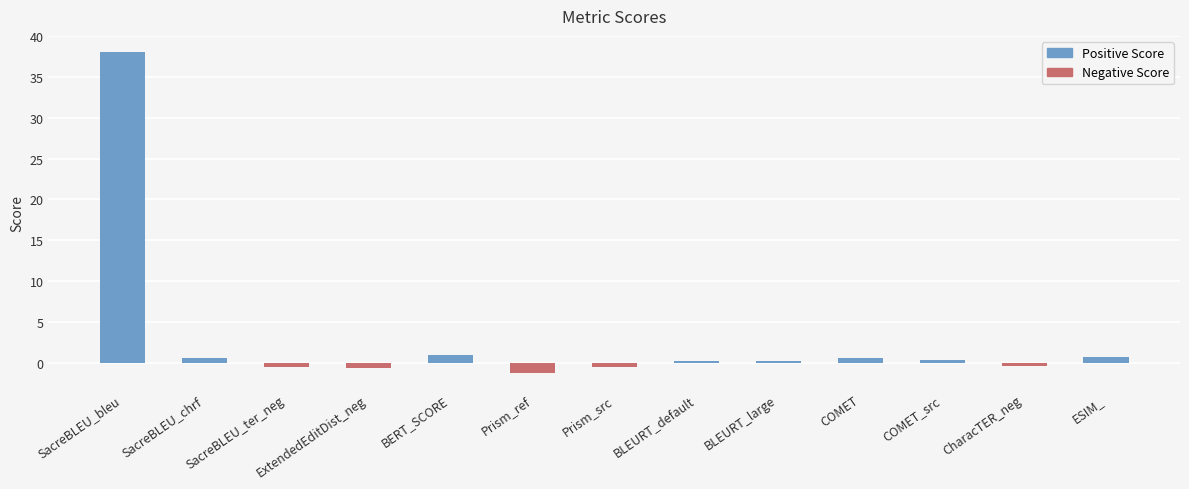

What is the sum of all values?

38.3